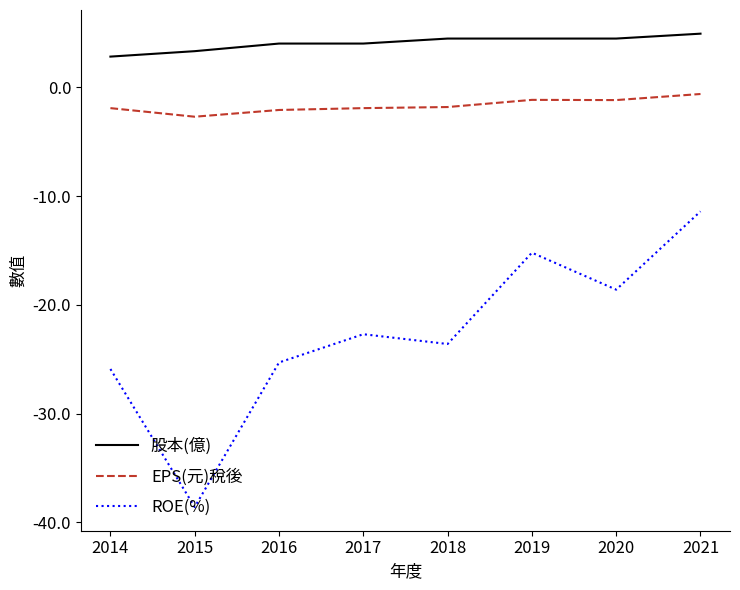

At which category is the sum across all series the highest?

2021